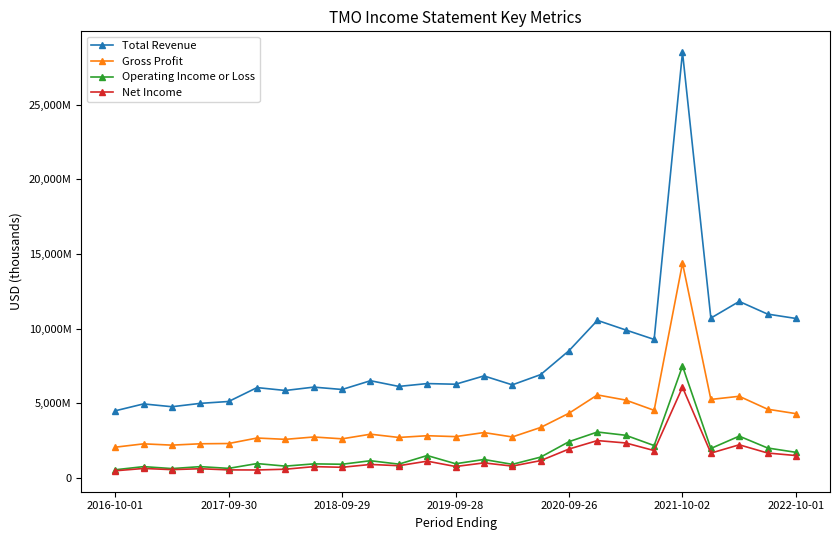

Rank the series by their maximum value, from highest to lowest.

Total Revenue, Gross Profit, Operating Income or Loss, Net Income